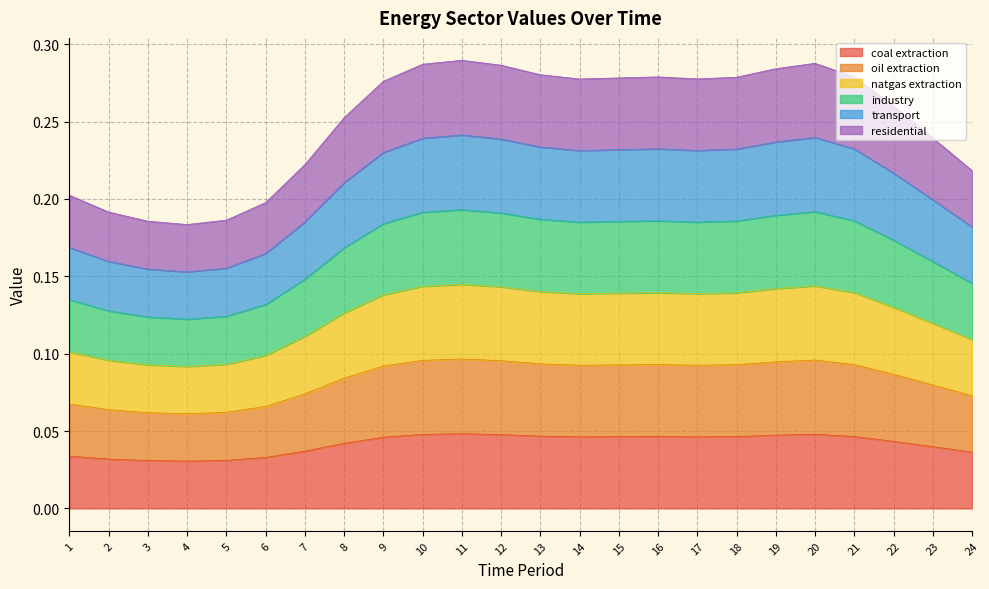

Reading left to right, what are all the values shown in this chart?

coal extraction: 0.0	0.0	0.0	0.0	0.0	0.0	0.0	0.0	0.0	0.0	0.0	0.0	0.0	0.0	0.0	0.0	0.0	0.0	0.0	0.0	0.0	0.0	0.0	0.0
oil extraction: 0.1	0.1	0.1	0.1	0.1	0.1	0.1	0.1	0.1	0.1	0.1	0.1	0.1	0.1	0.1	0.1	0.1	0.1	0.1	0.1	0.1	0.1	0.1	0.1
natgas extraction: 0.1	0.1	0.1	0.1	0.1	0.1	0.1	0.1	0.1	0.1	0.1	0.1	0.1	0.1	0.1	0.1	0.1	0.1	0.1	0.1	0.1	0.1	0.1	0.1
industry: 0.1	0.1	0.1	0.1	0.1	0.1	0.1	0.2	0.2	0.2	0.2	0.2	0.2	0.2	0.2	0.2	0.2	0.2	0.2	0.2	0.2	0.2	0.2	0.1
transport: 0.2	0.2	0.2	0.2	0.2	0.2	0.2	0.2	0.2	0.2	0.2	0.2	0.2	0.2	0.2	0.2	0.2	0.2	0.2	0.2	0.2	0.2	0.2	0.2
residential: 0.2	0.2	0.2	0.2	0.2	0.2	0.2	0.3	0.3	0.3	0.3	0.3	0.3	0.3	0.3	0.3	0.3	0.3	0.3	0.3	0.3	0.3	0.2	0.2